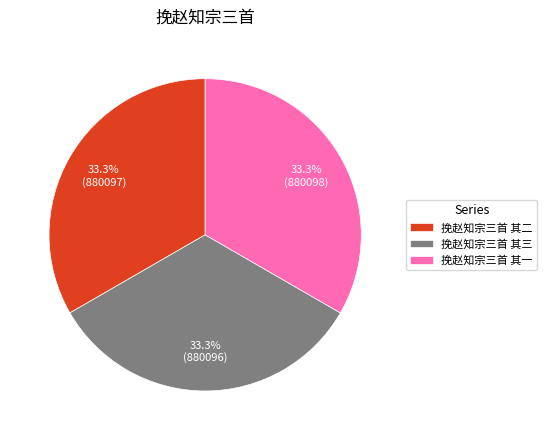

What percentage is NOT represented by 挽赵知宗三首 其二?

66.7%